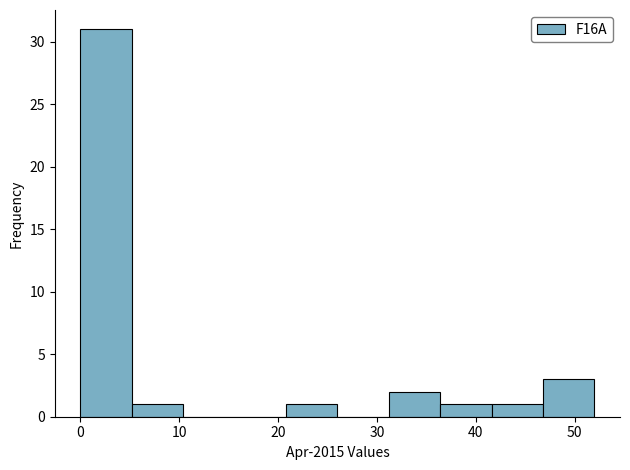

Reading left to right, list every bar in this chart as the range it spans on the x-axis followed by its height. Neither the bar edges nor the heights are printed on the chart, so give them approximately, as read against the axes.

0.0 to 5.2: 31
5.2 to 10.4: 1
10.4 to 15.6: 0
15.6 to 20.8: 0
20.8 to 26.0: 1
26.0 to 31.2: 0
31.2 to 36.4: 2
36.4 to 41.6: 1
41.6 to 46.8: 1
46.8 to 52.0: 3